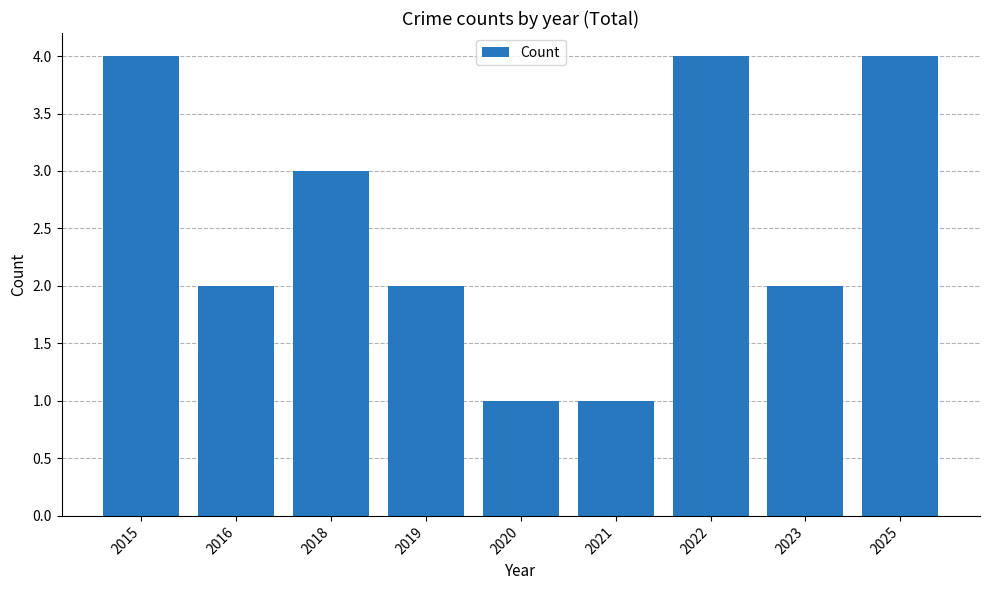

What is the value of the 8th bar from the left?

2